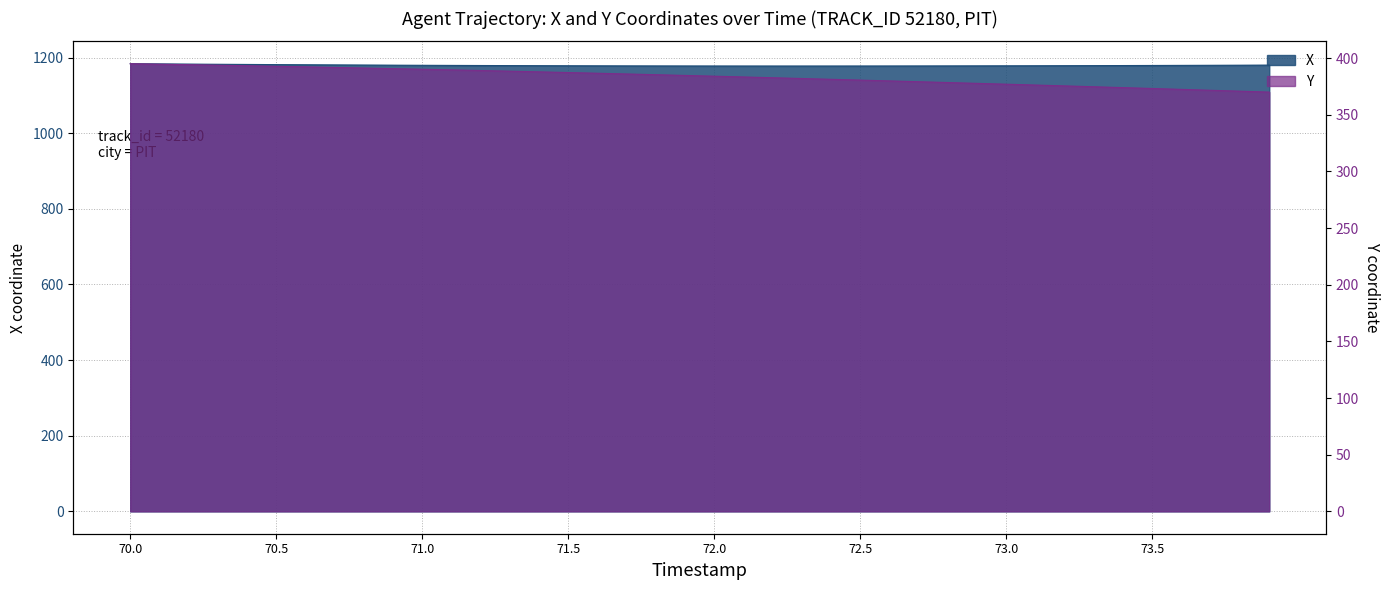

What is the value of the Y point at the 28th from the left?

379.2